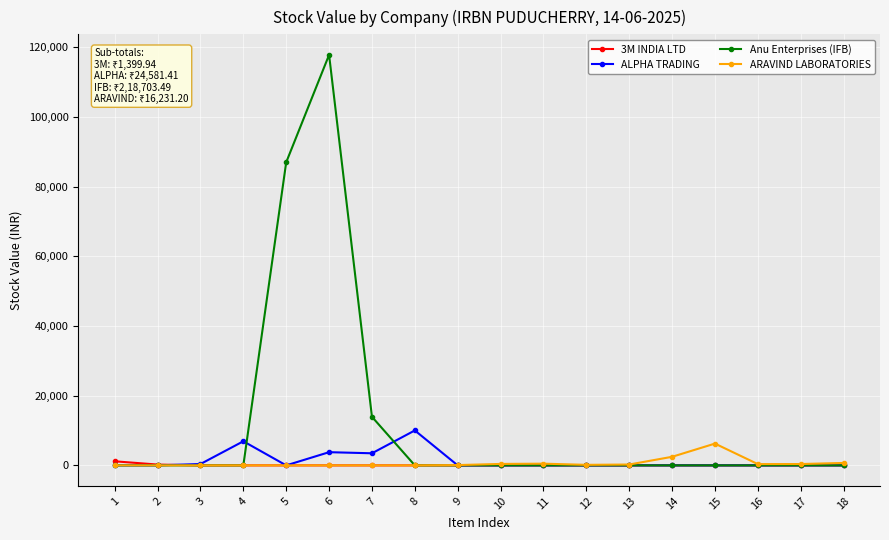

What is the difference between the maximum and minimum values in the 3M INDIA LTD series?

1167.2